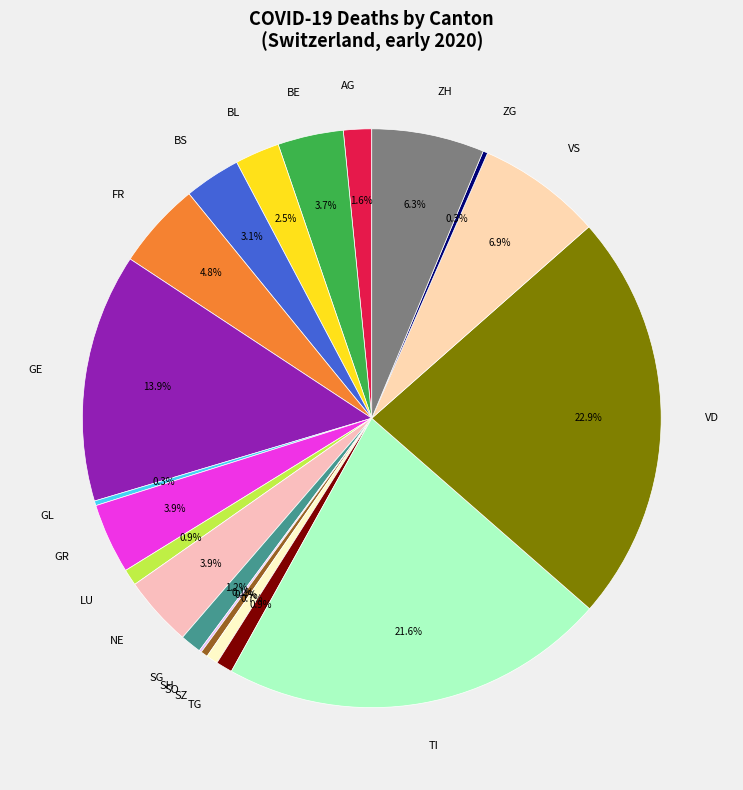

Is there any slice that represents more than half of the pie?

No